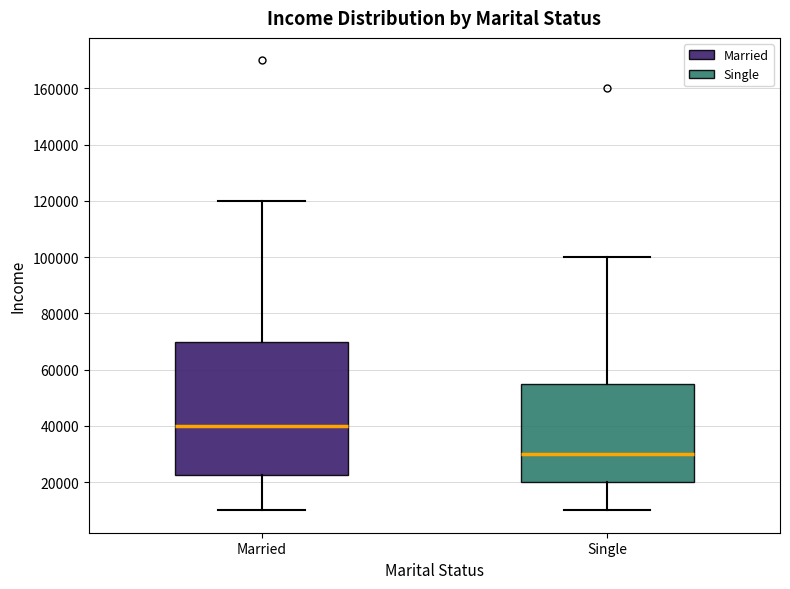

Reading left to right, transcribe this box plot: for each box, give where its median line is, the range the box spans, and where its two whiskers end, as read against the y-axis. The values are not printed on the chart, so give them approximately, as read against the axis.

Married: median 40000, box 22000 to 70000, whiskers 10000 to 120000
Single: median 30000, box 20000 to 56000, whiskers 10000 to 100000